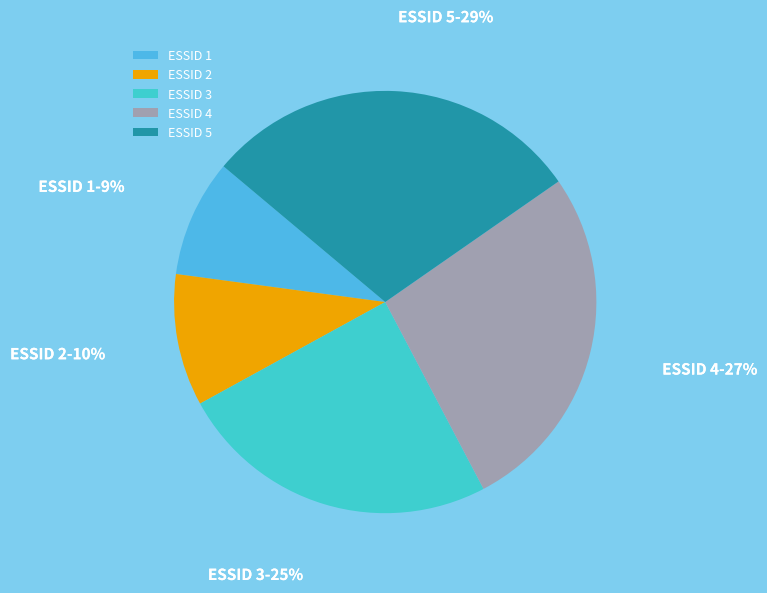

Combined, do ESSID 5 and ESSID 2 account for over 50%?

No